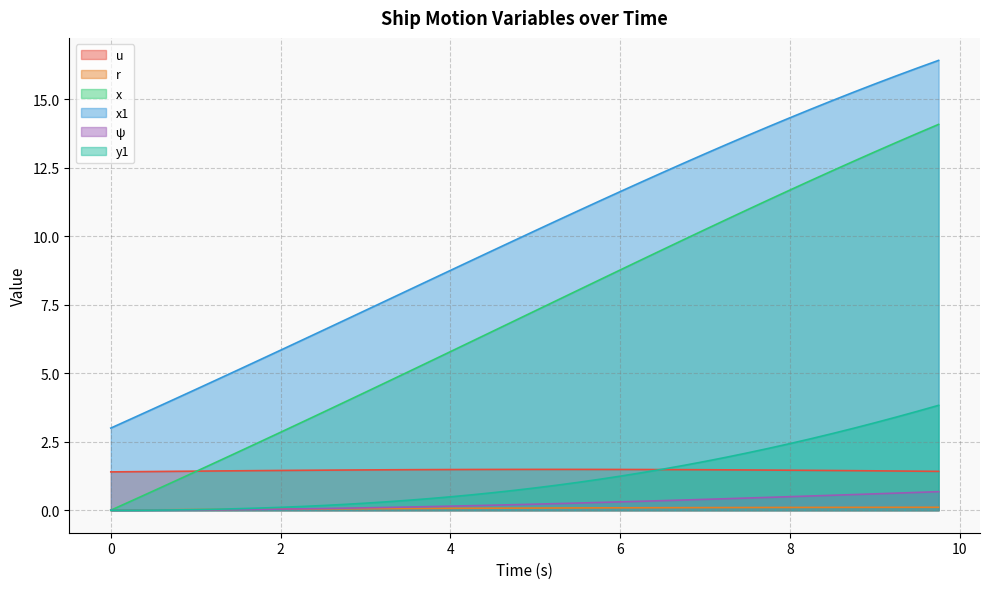

At how many categories does at least one series exceed 16?

2